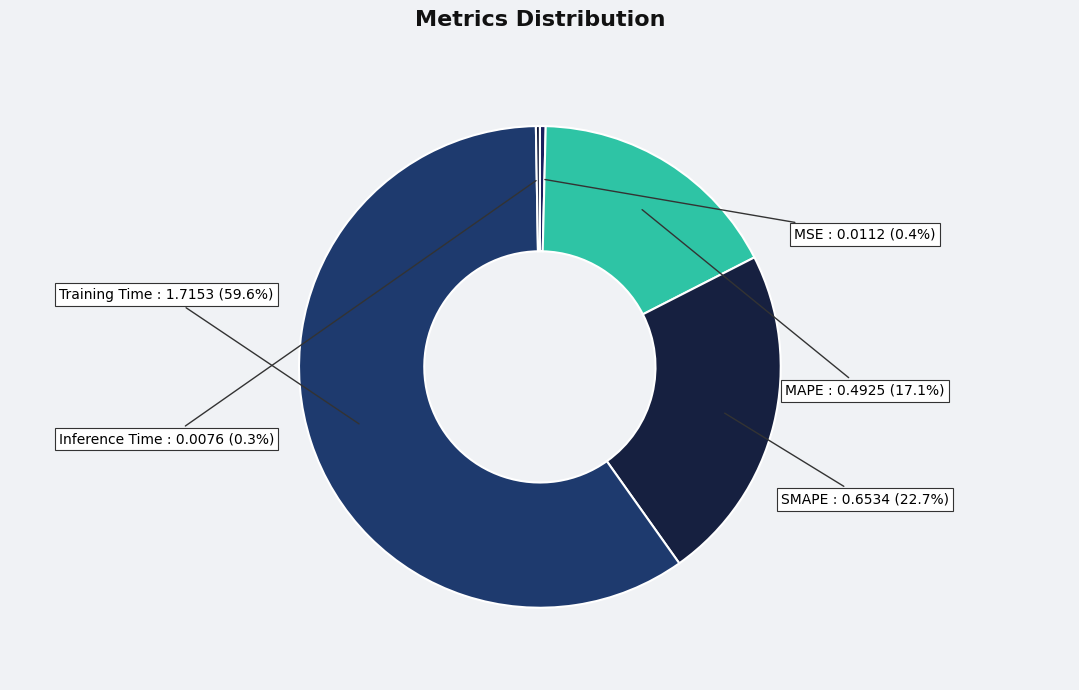

What is the largest slice in the pie chart?

Training Time